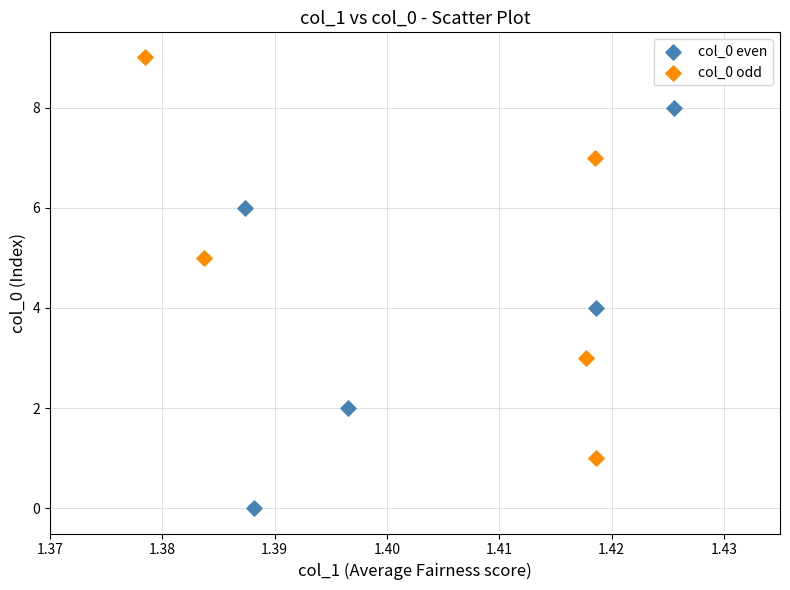

Which series reaches the maximum Y coordinate?

col_0 odd